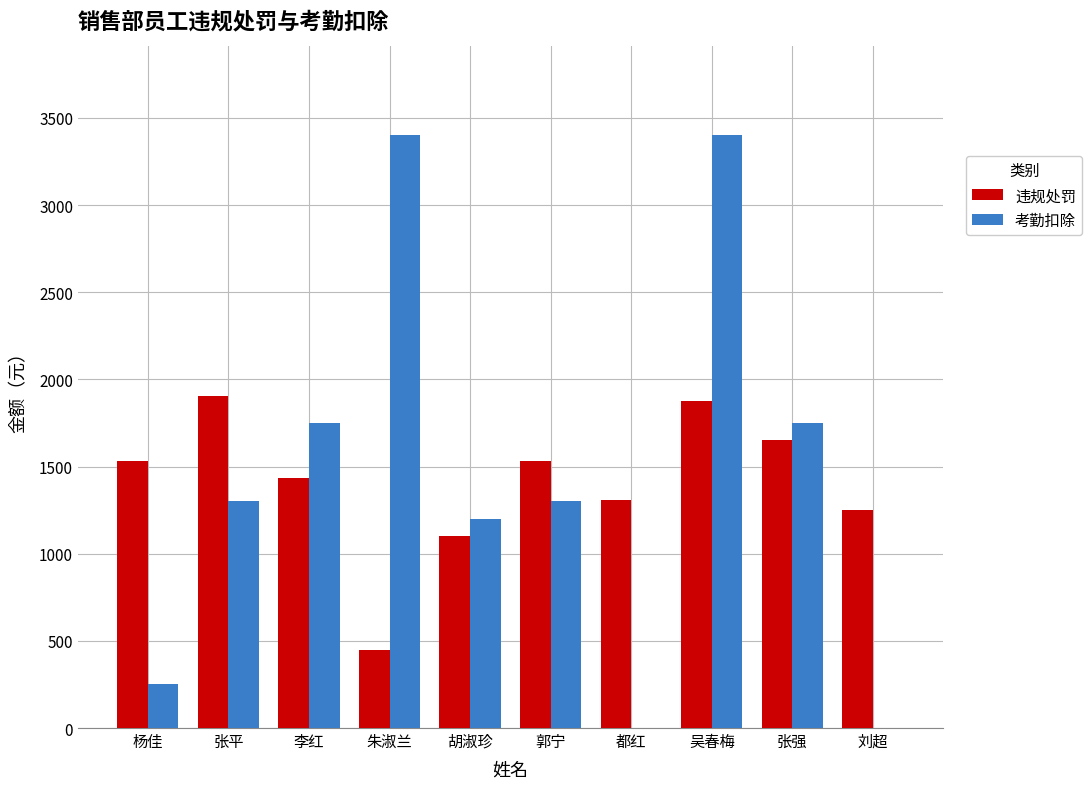

At which category is the sum across all series the highest?

吴春梅